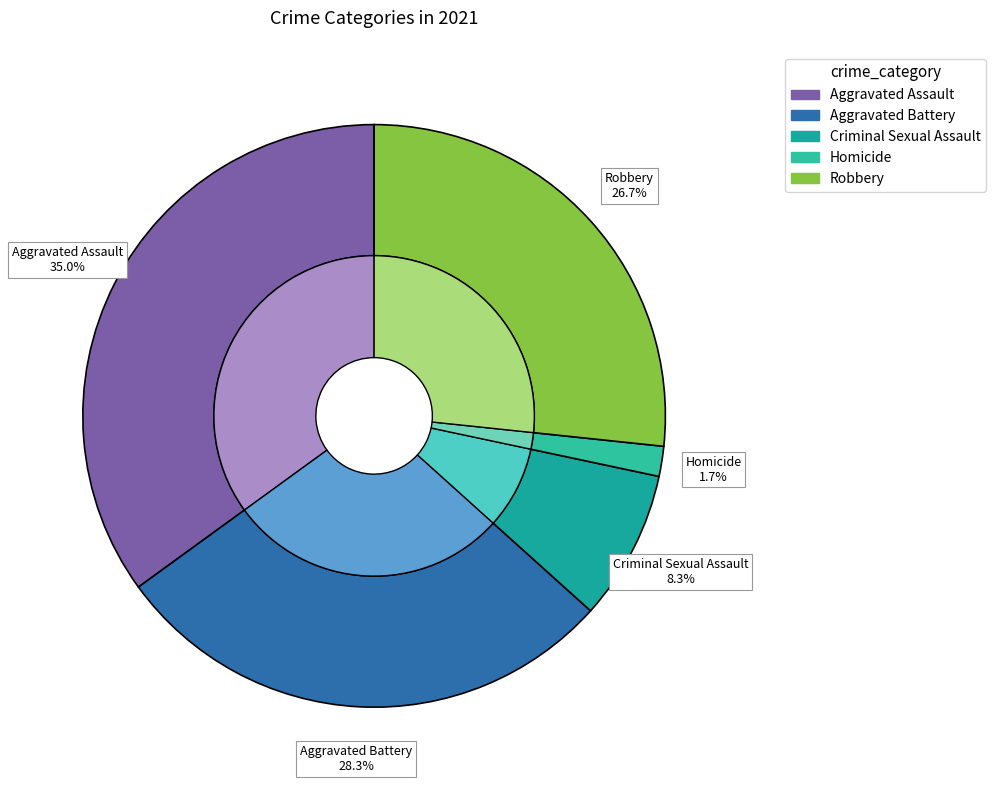

Is the sum of Robbery and Aggravated Battery greater than half?

Yes